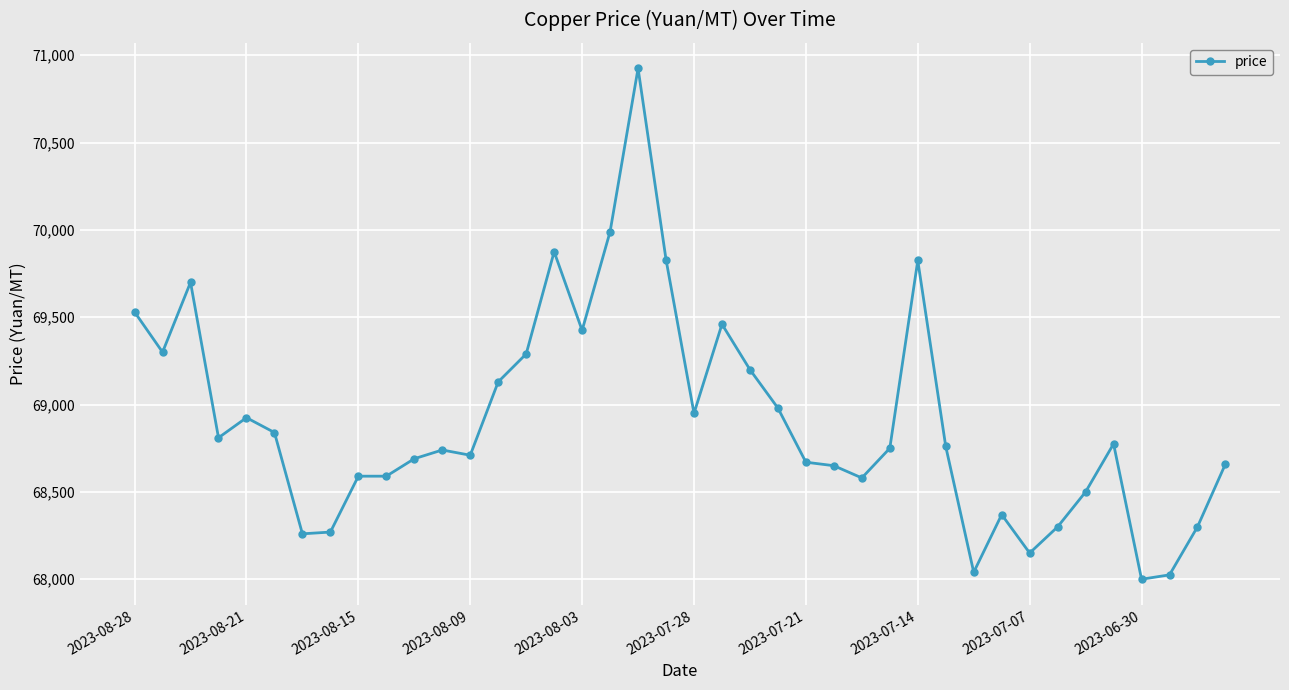

What is the value of the 26th point from the left?

68650